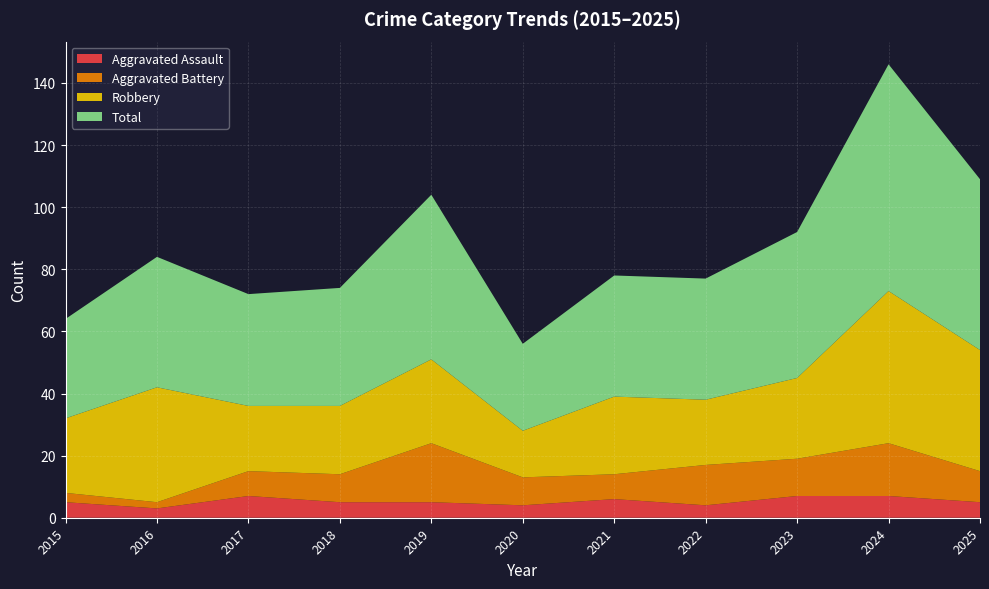

Reading left to right, list all the values displayed in this chart.

Aggravated Assault: 2015=5	2016=3	2017=7	2018=5	2019=5	2020=4	2021=6	2022=4	2023=7	2024=7	2025=5
Aggravated Battery: 2015=3	2016=2	2017=8	2018=9	2019=19	2020=9	2021=8	2022=13	2023=12	2024=17	2025=10
Robbery: 2015=24	2016=37	2017=21	2018=22	2019=27	2020=15	2021=25	2022=21	2023=26	2024=49	2025=39
Total: 2015=32	2016=42	2017=36	2018=38	2019=53	2020=28	2021=39	2022=39	2023=47	2024=73	2025=55